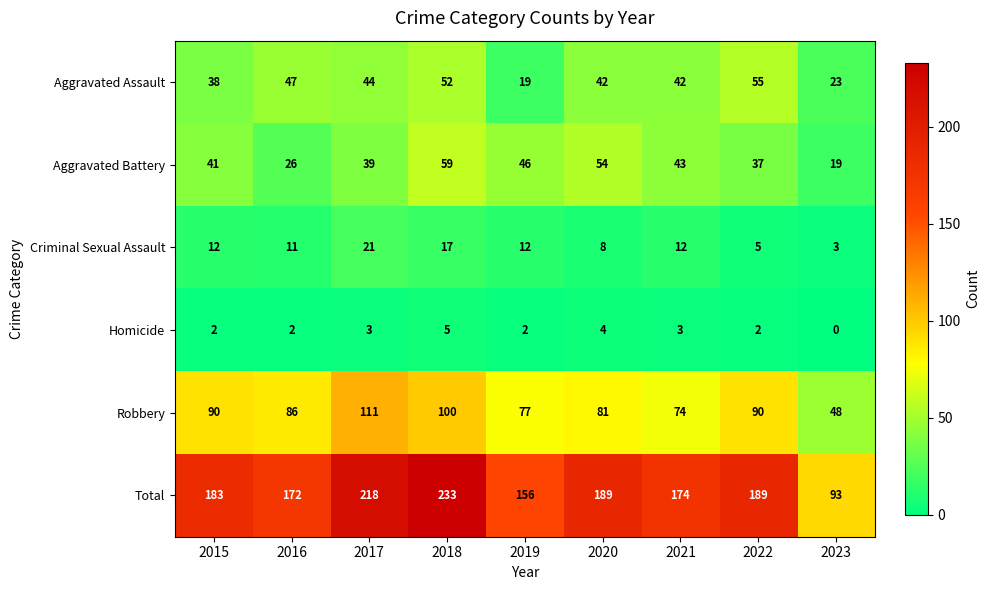

The value of Total at 2015 is 40. True or false?

False